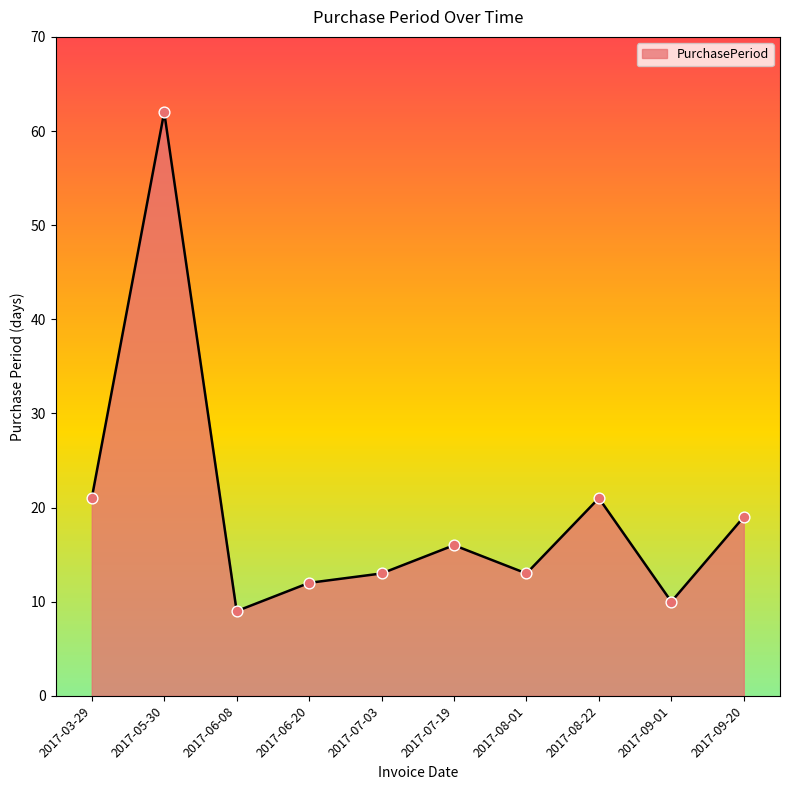

Which has a higher value, 2017-07-03 or 2017-09-20?

2017-09-20